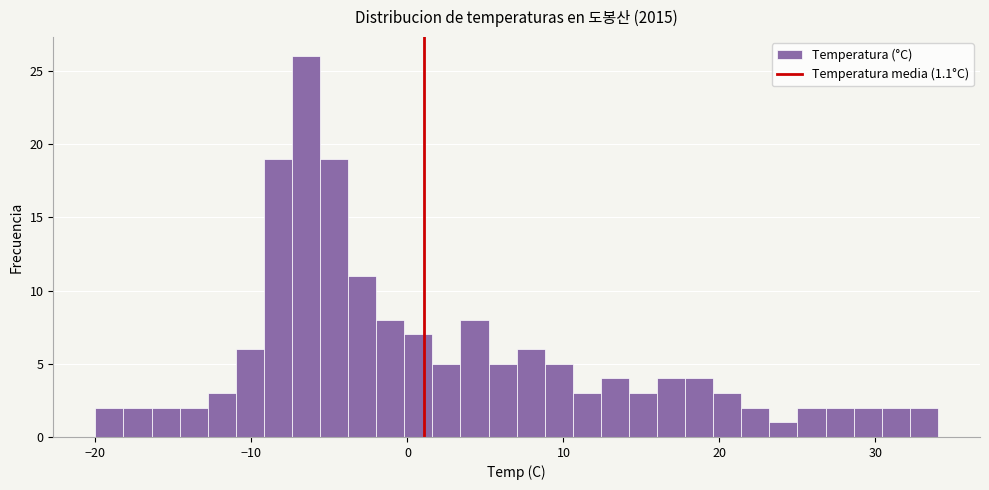

Around what value on the x-axis is the tallest bar? Give the approximate position of its centre, as read against the axis.

-6